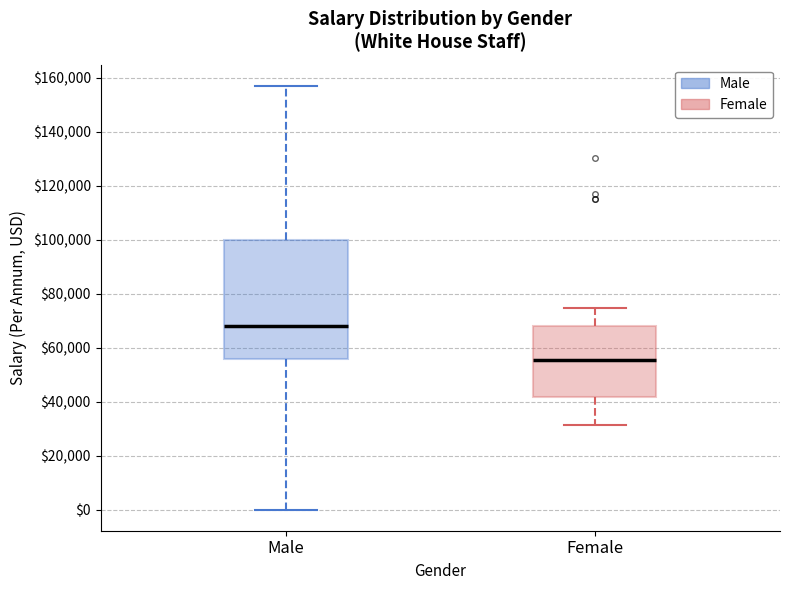

Reading left to right, read every box against the y-axis: the position of its median line, the range the box covers, and the ends of its whiskers. The values are not printed on the chart, so give them approximately, as read against the axis.

Male: median 68000, box 56000 to 100000, whiskers 0 to 158000
Female: median 56000, box 42000 to 68000, whiskers 32000 to 74000